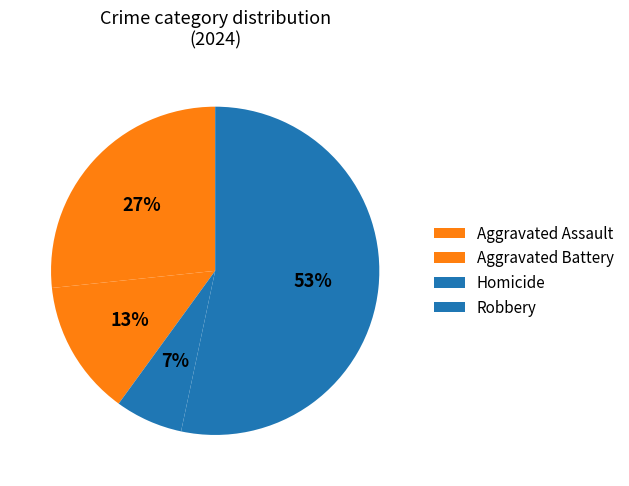

How many segments does this pie chart have?

4